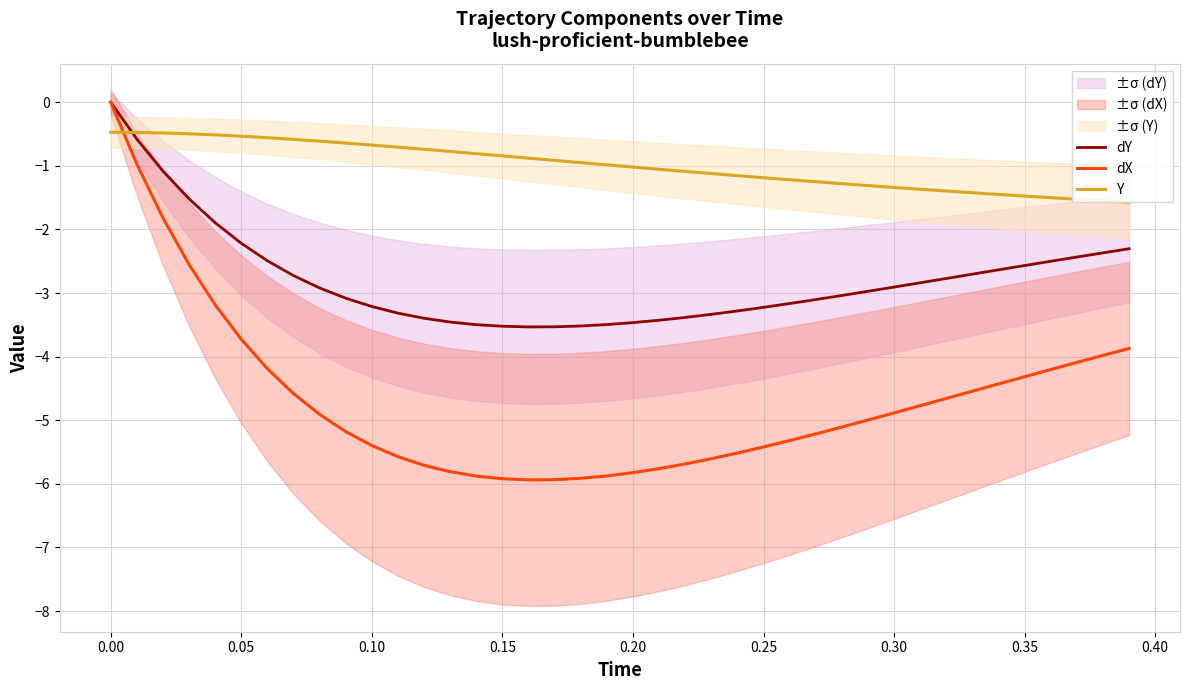

After their last crossing, which series has the higher values: dX or Y?

Y